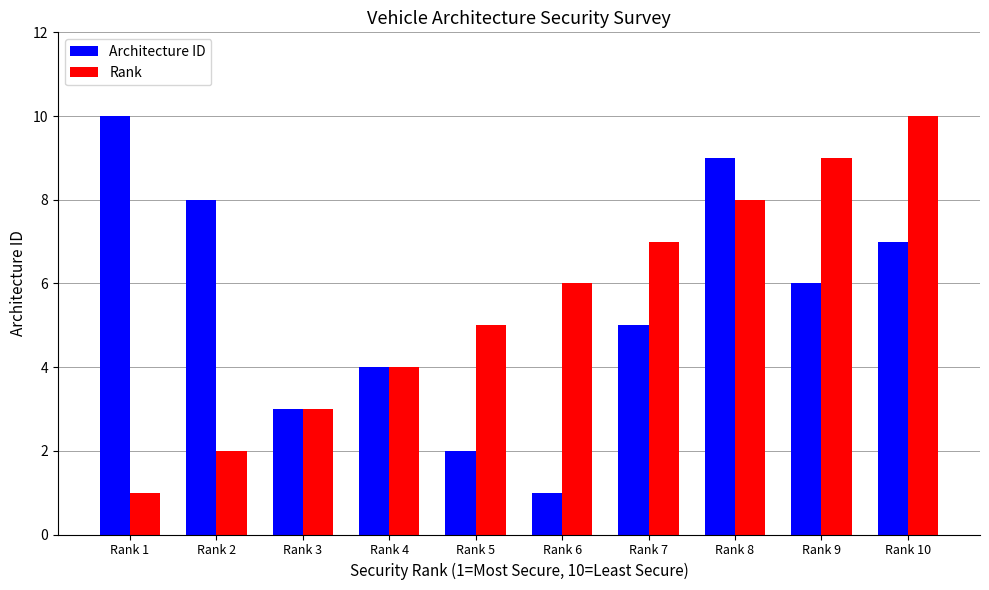

What is the smallest value displayed?

1